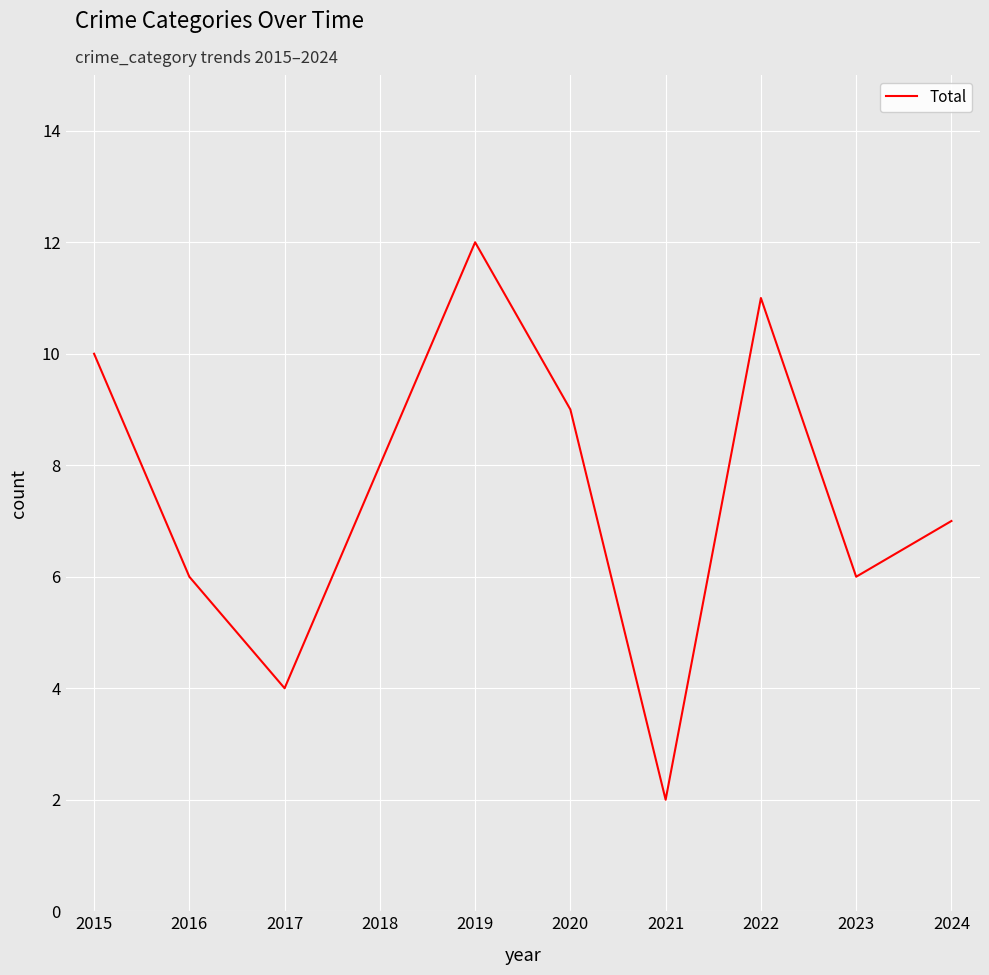

What is the greatest value displayed?

12